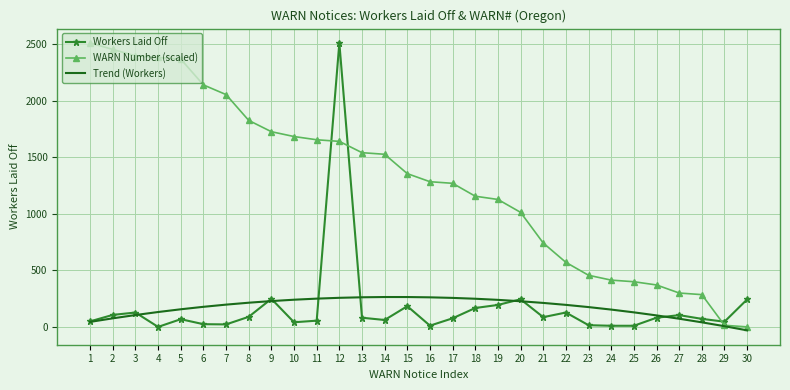

What is the difference between the highest and lowest values at 20?

785.2